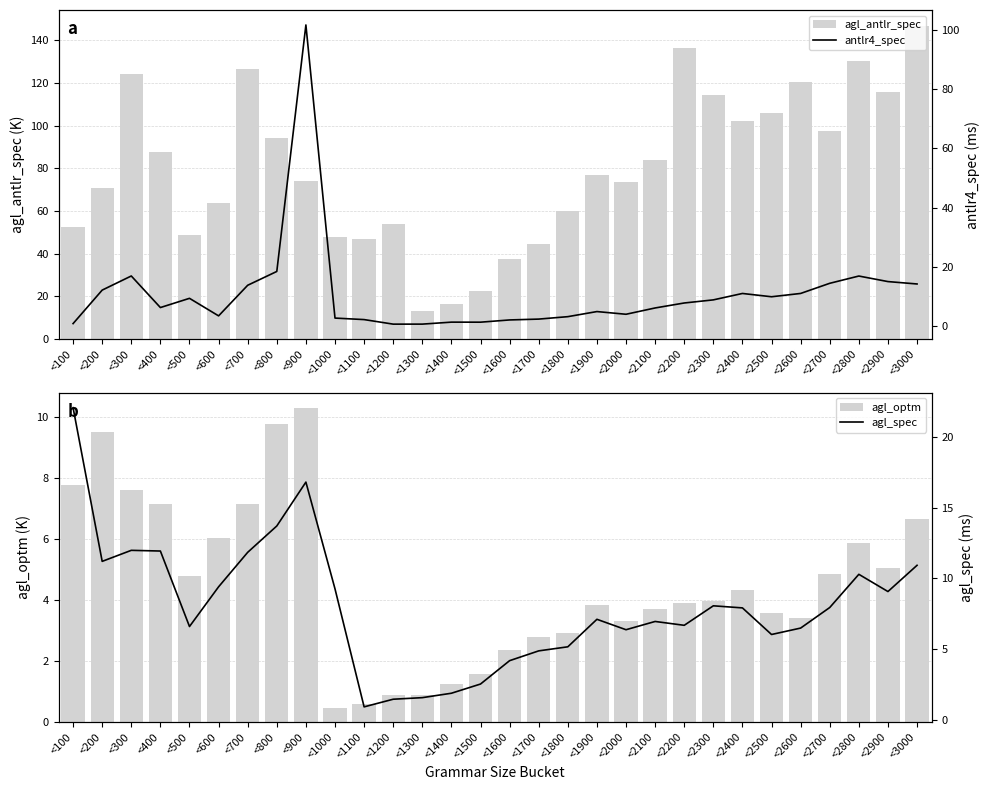

What is the value of the agl_antlr_spec bar at the 21st from the left?

84.0